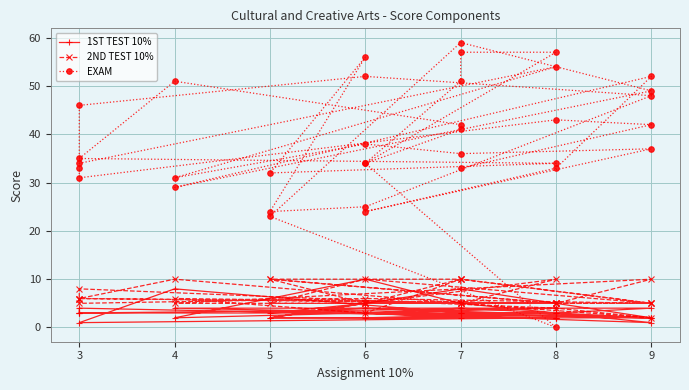

What are all the series names shown in the legend?

1ST TEST 10%, 2ND TEST 10%, EXAM